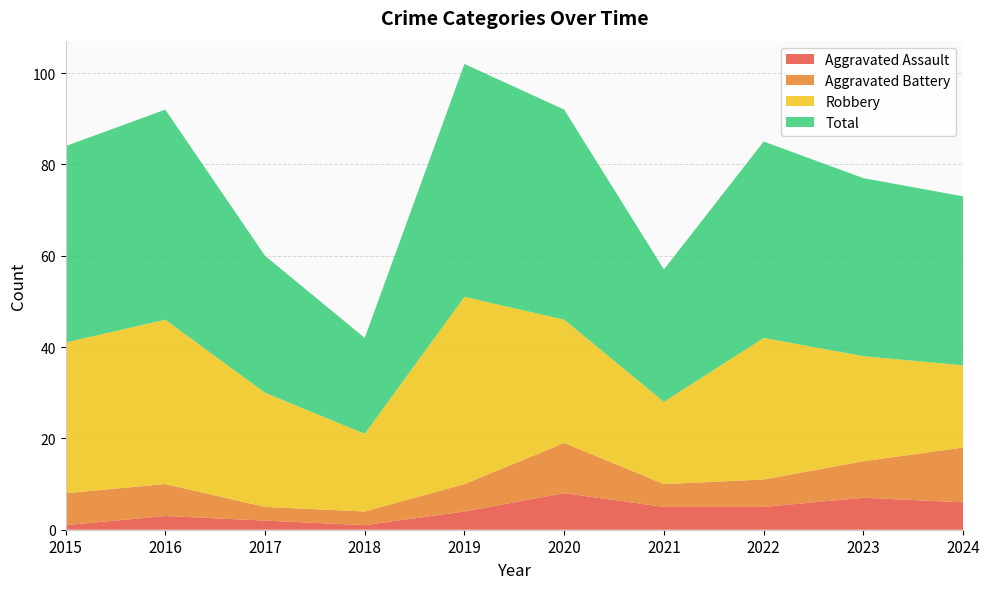

Reading right to left, extract all data points from this chart.

Aggravated Assault: 6	7	5	5	8	4	1	2	3	1
Aggravated Battery: 12	8	6	5	11	6	3	3	7	7
Robbery: 18	23	31	18	27	41	17	25	36	33
Total: 37	39	43	29	46	51	21	30	46	43